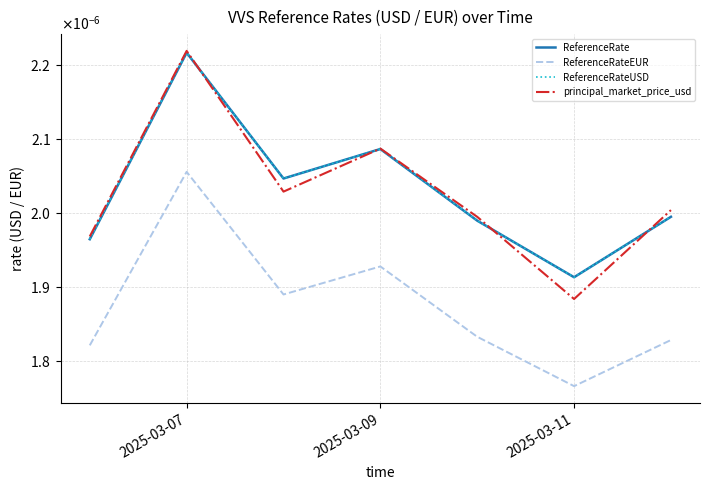

Does the chart have visible grid lines?

Yes